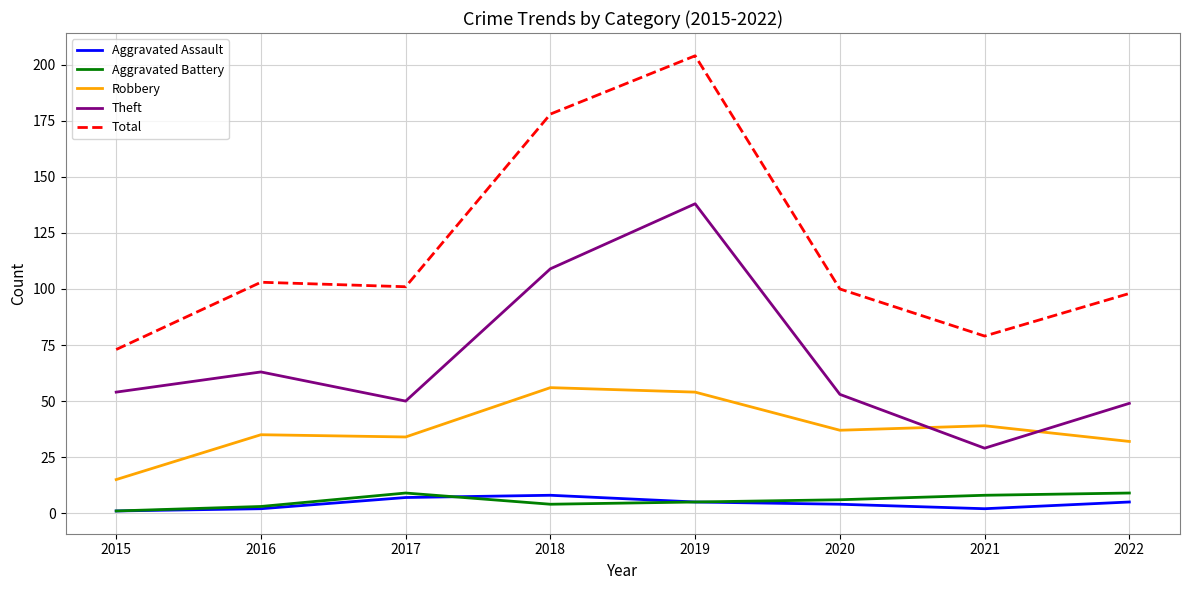

Between 2016 and 2021, which series saw the biggest shift?

Theft